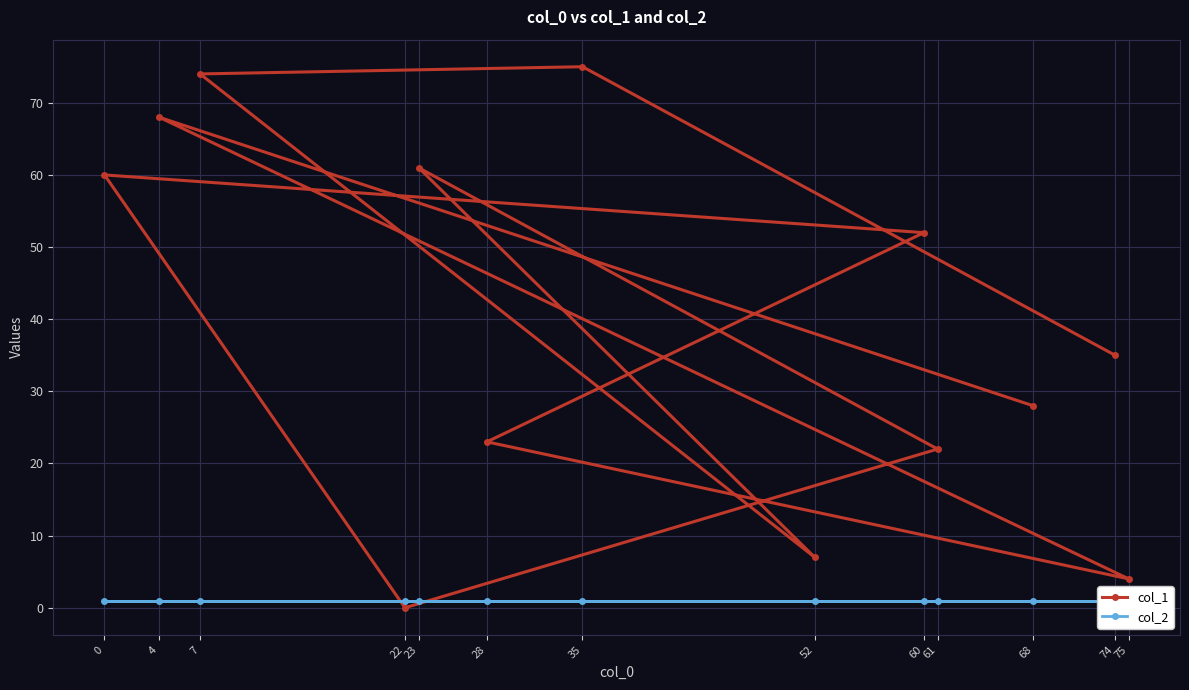

What is the spread (max minus min) of values at 28?

22